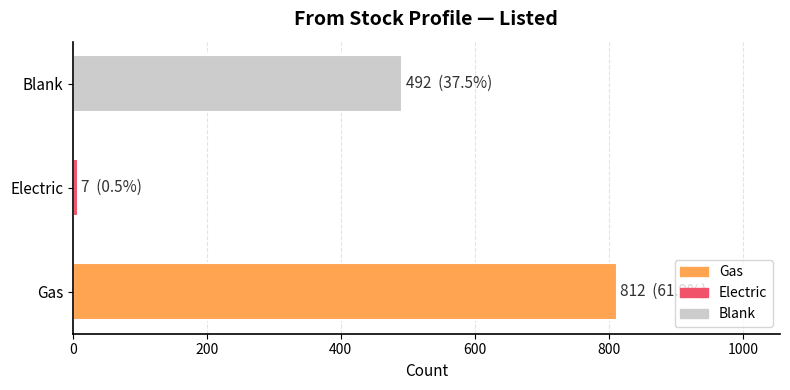

Which has a higher value, Electric or Gas?

Gas